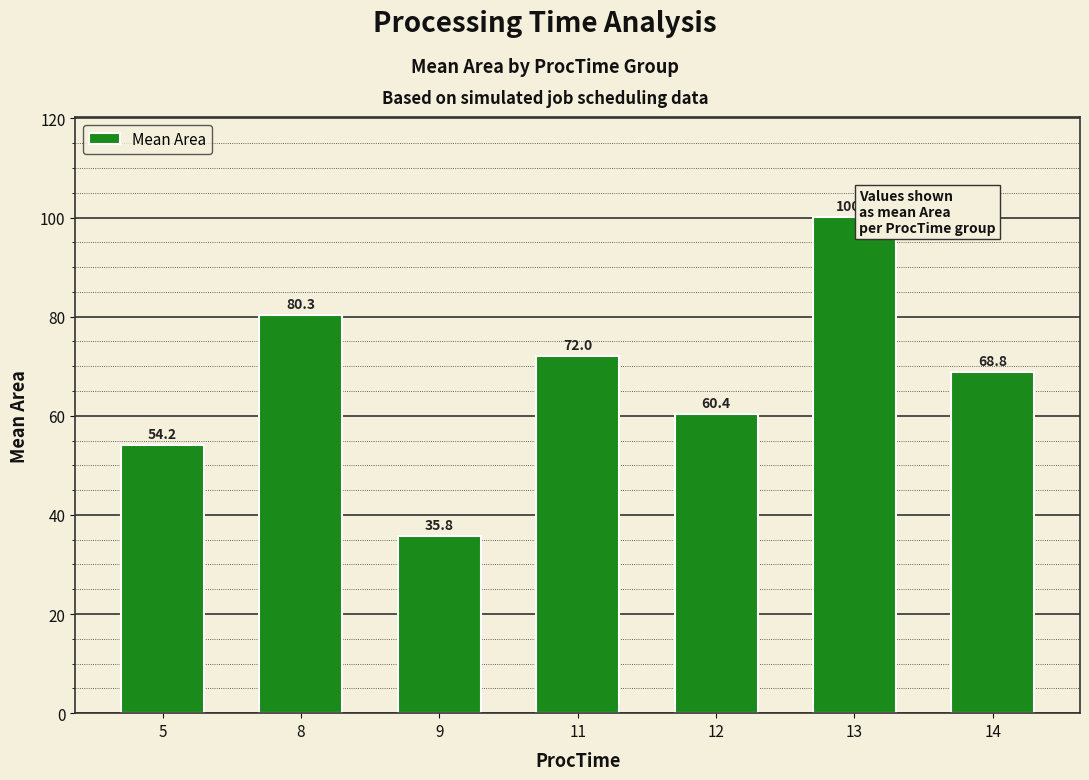

At which category does the chart reach its peak across all series?

13